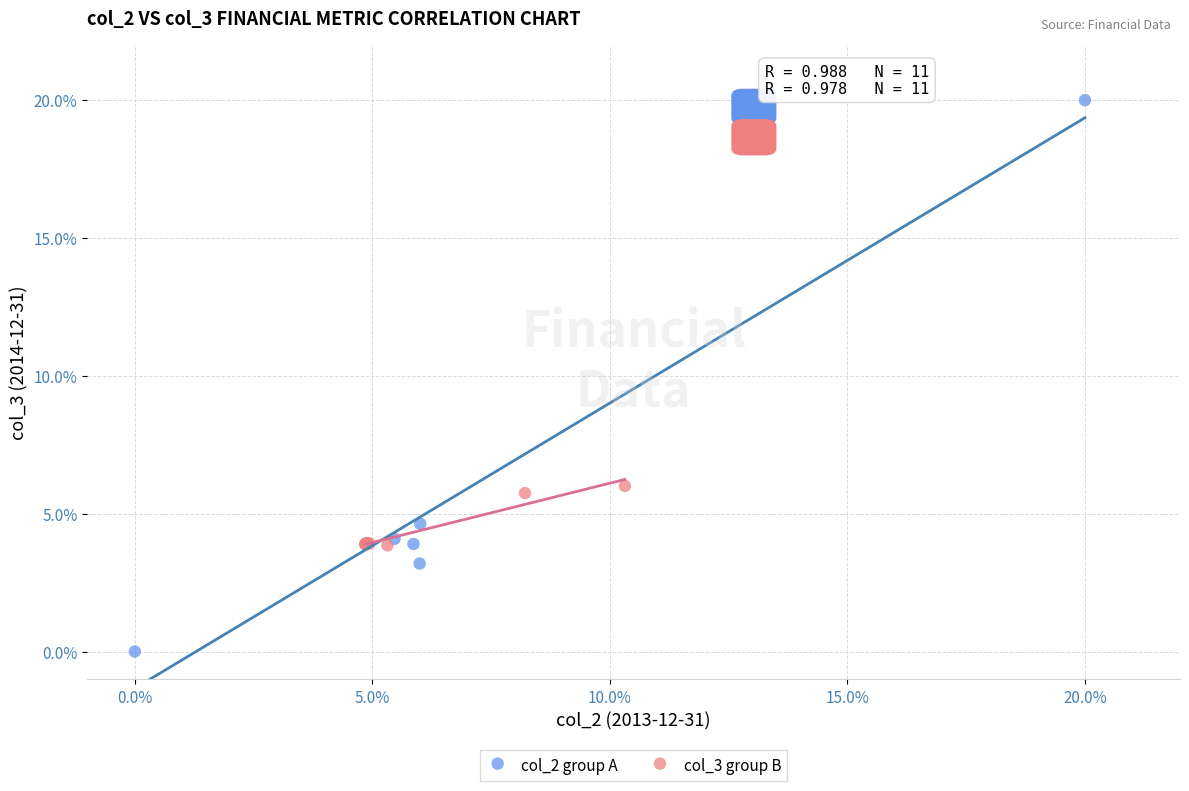

Which series contains the lowest Y value?

col_2 group A